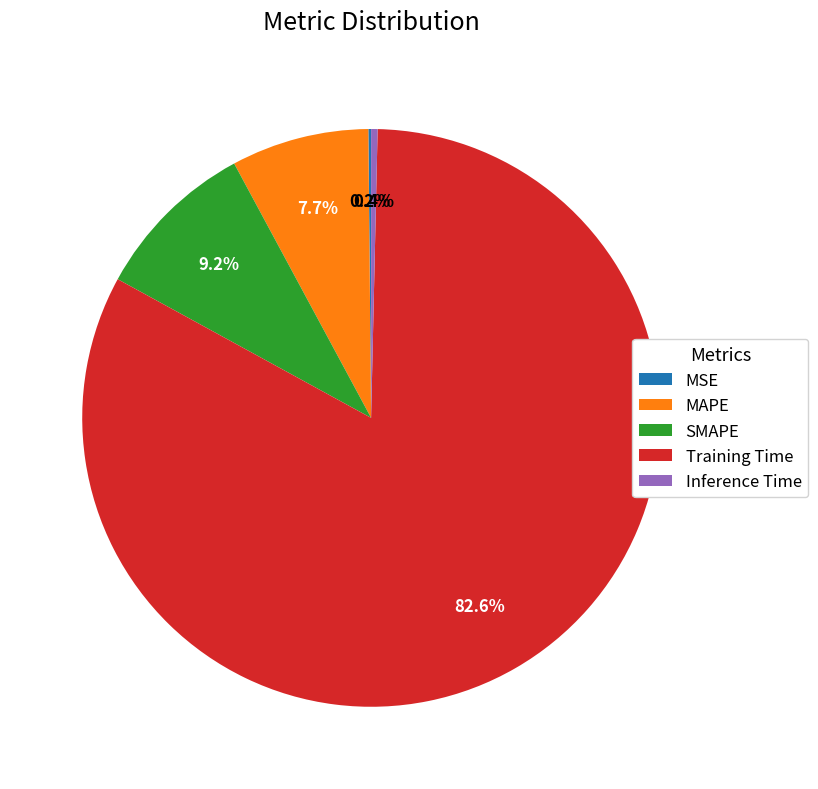

To the nearest percent, what percentage of the pie is MAPE?

8%